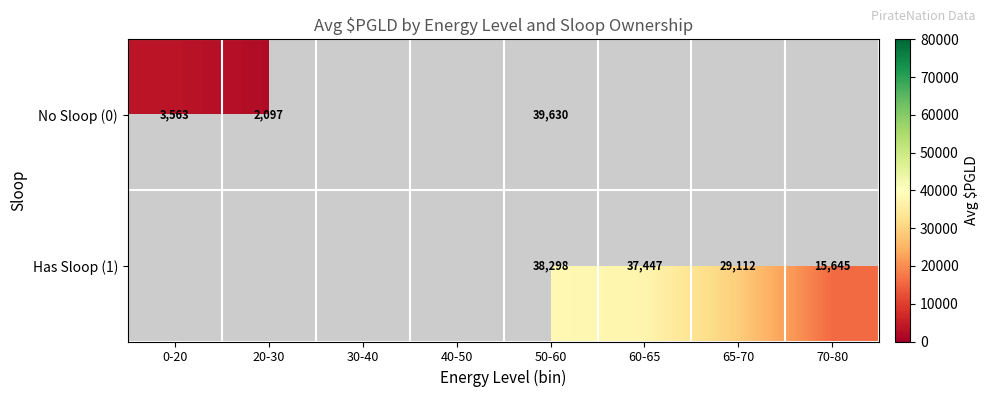

True or false: No Sloop (0) has a value of 3736 at 20-30.

False